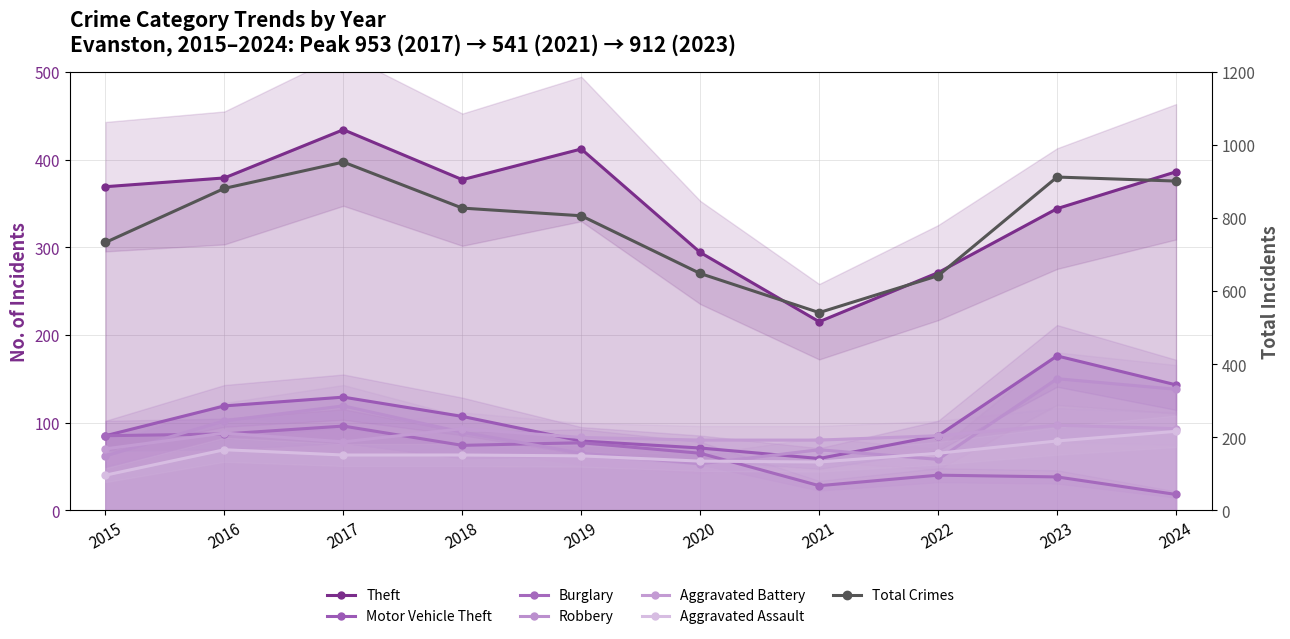

Where is Motor Vehicle Theft nearest to the value 117?

2016